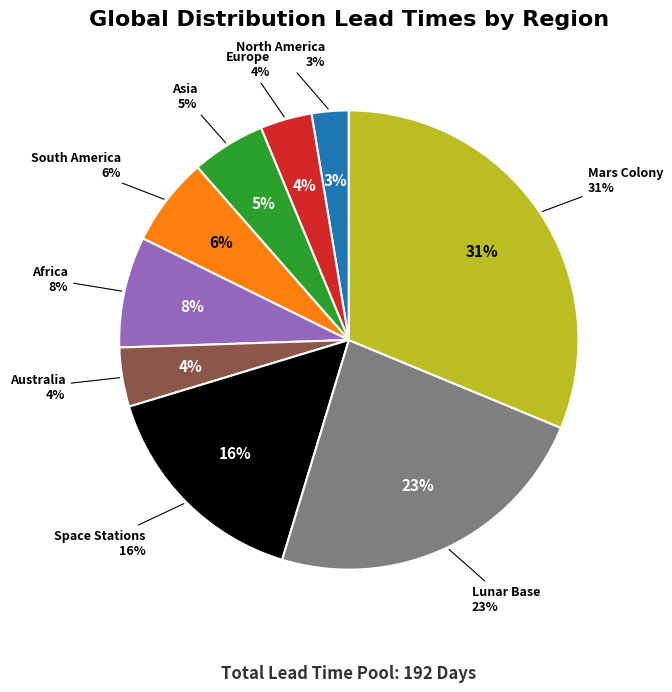

What is the change in value from Australia to Mars Colony?

+52